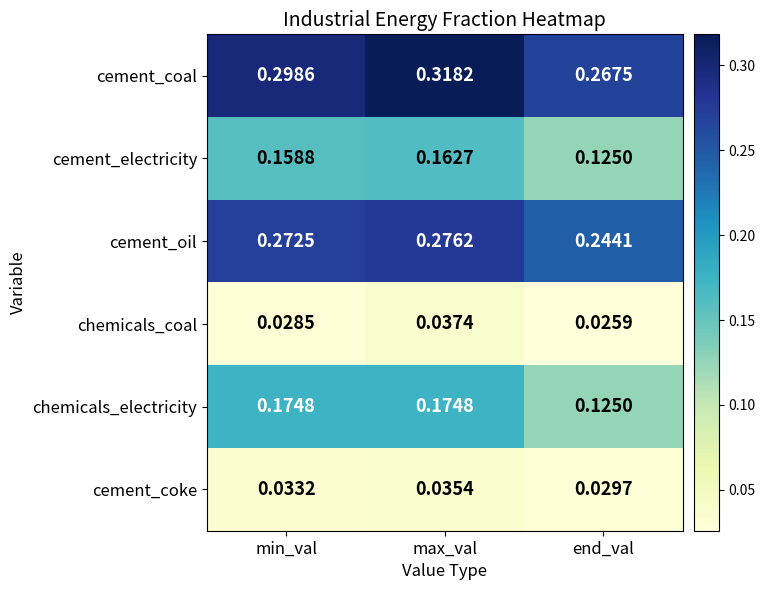

Which series changed the most between min_val and max_val?

cement_coal